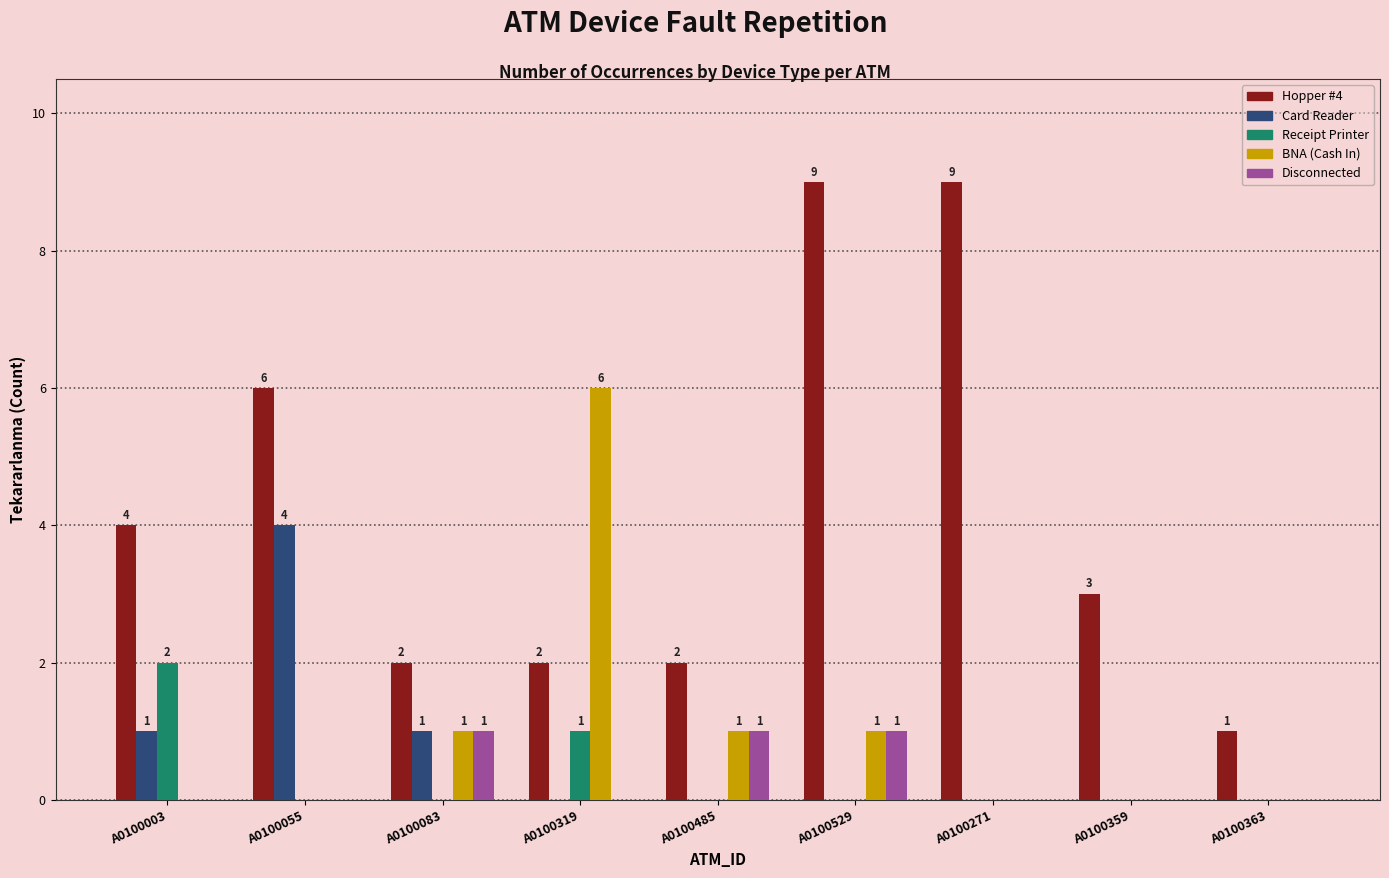

What is the sum of the Disconnected values at A0100529 and A0100363?

1